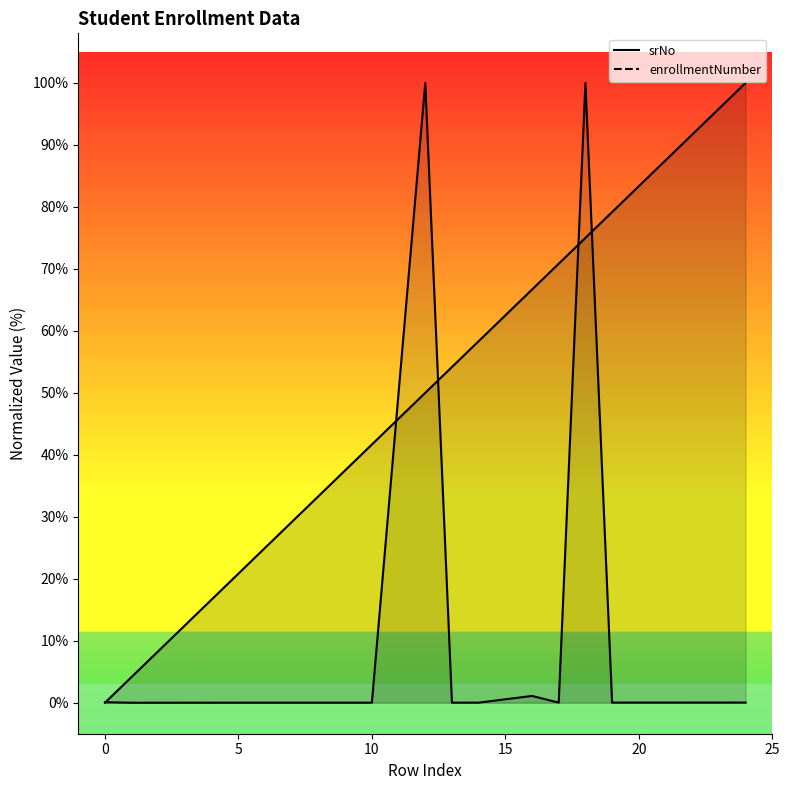

What is the maximum value for enrollmentNumber?

100.0